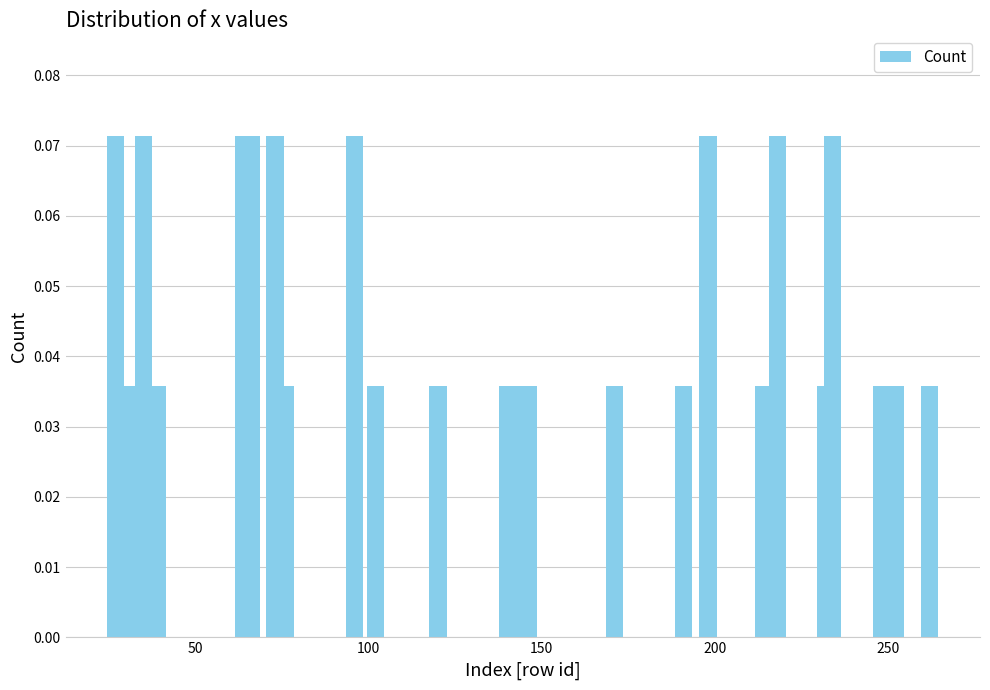

How many data points does each series have?

28